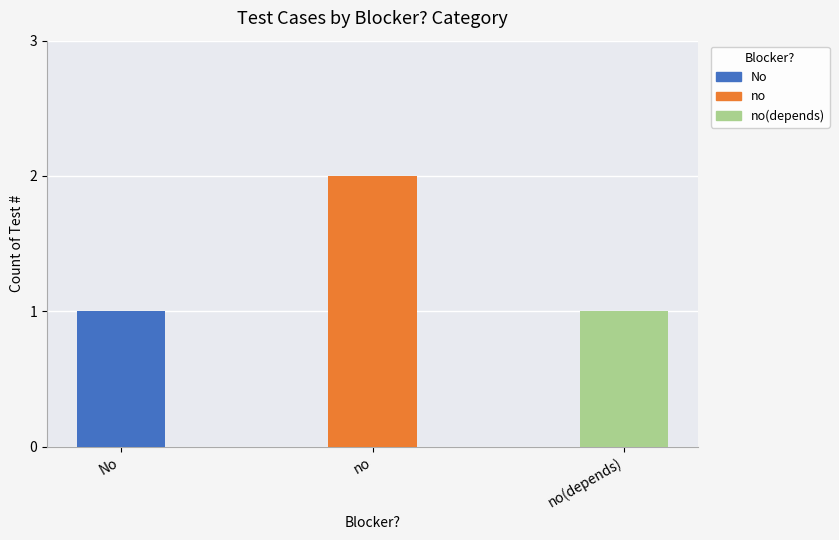

Are the bars grouped side by side (vs. stacked)?

No